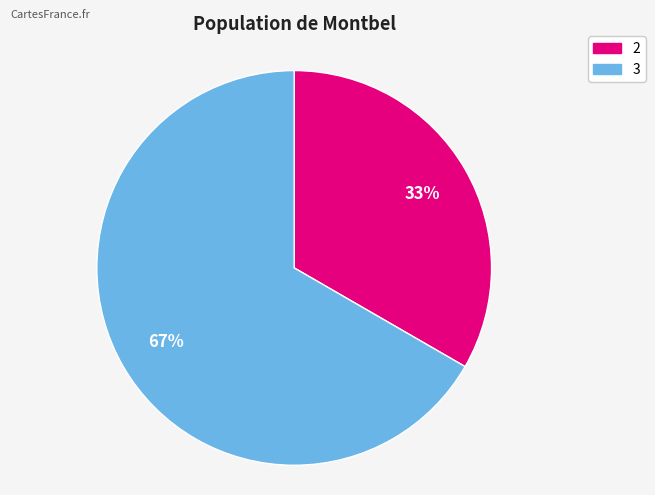

Rank the categories by value from highest to lowest.

3, 2